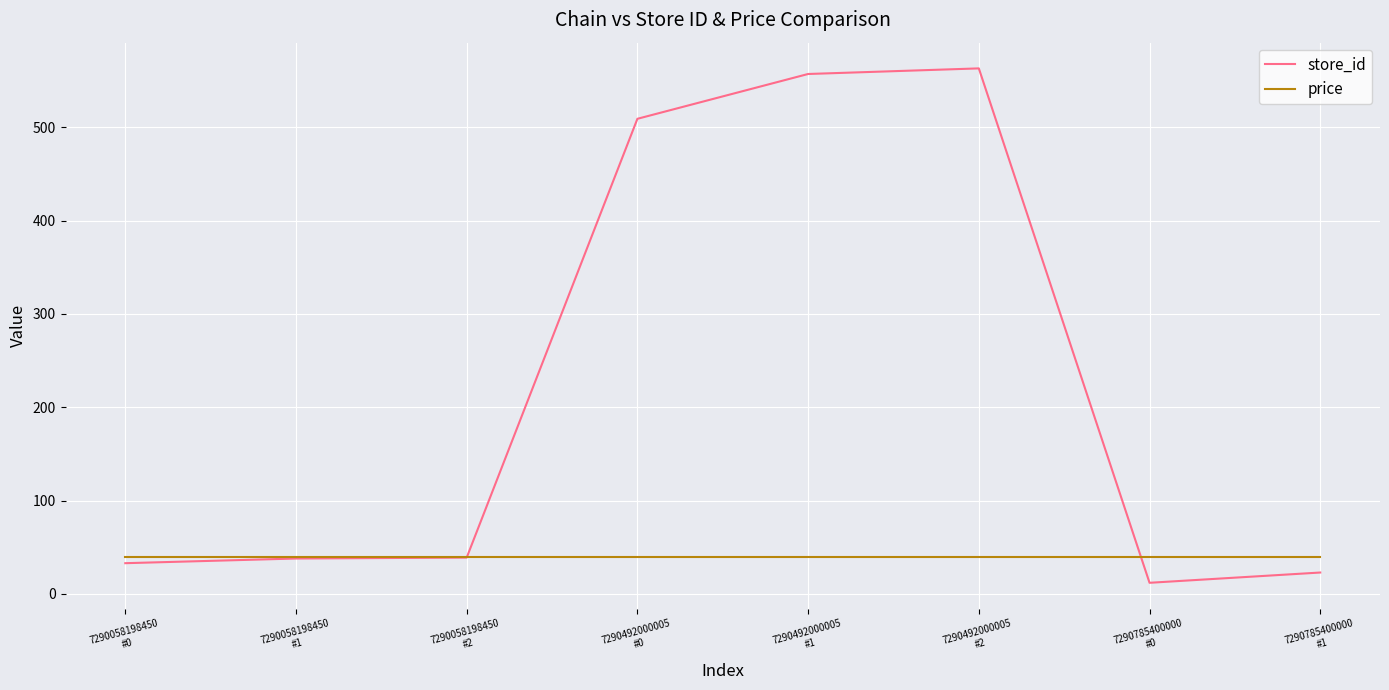

What is the minimum value for price?

39.9